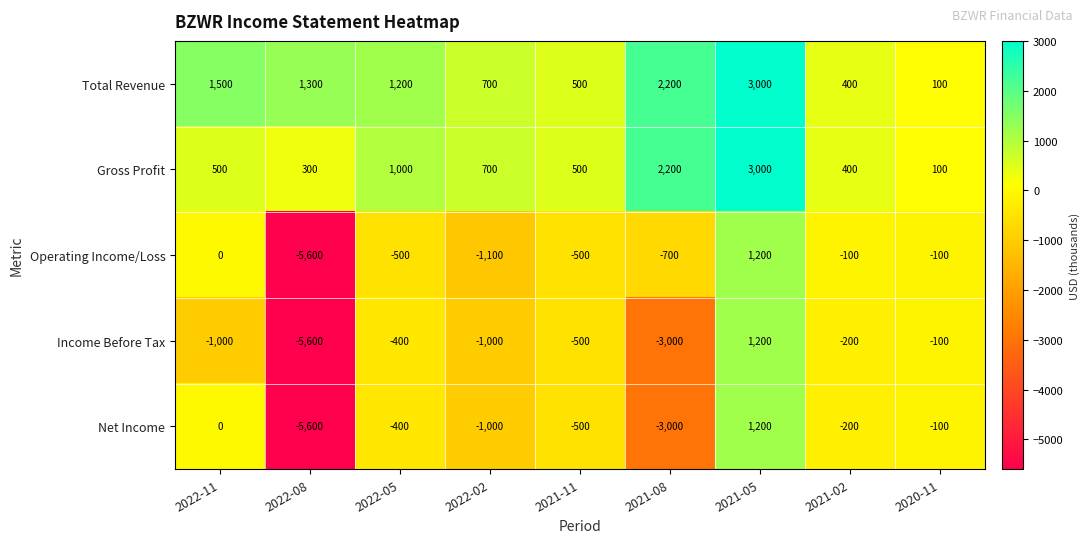

Which series has the largest total across all categories?

Total Revenue